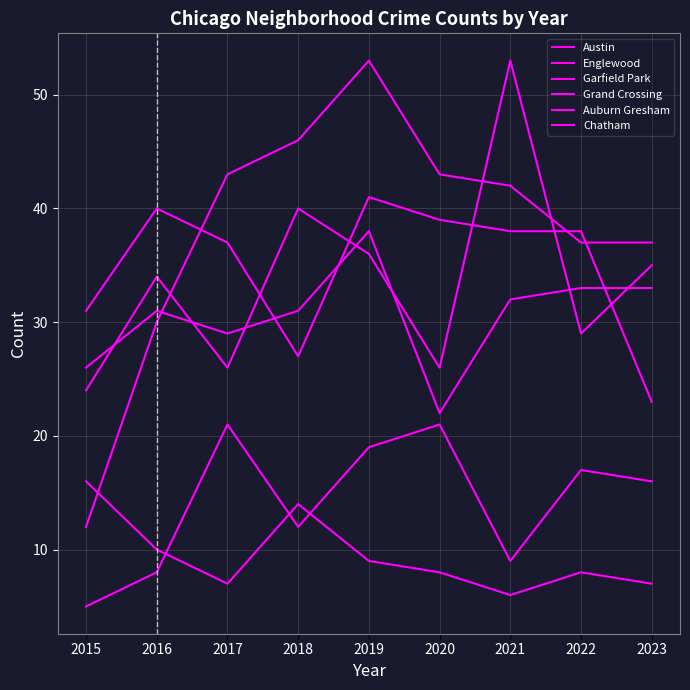

What is the value of the Englewood point at the 5th from the left?

41